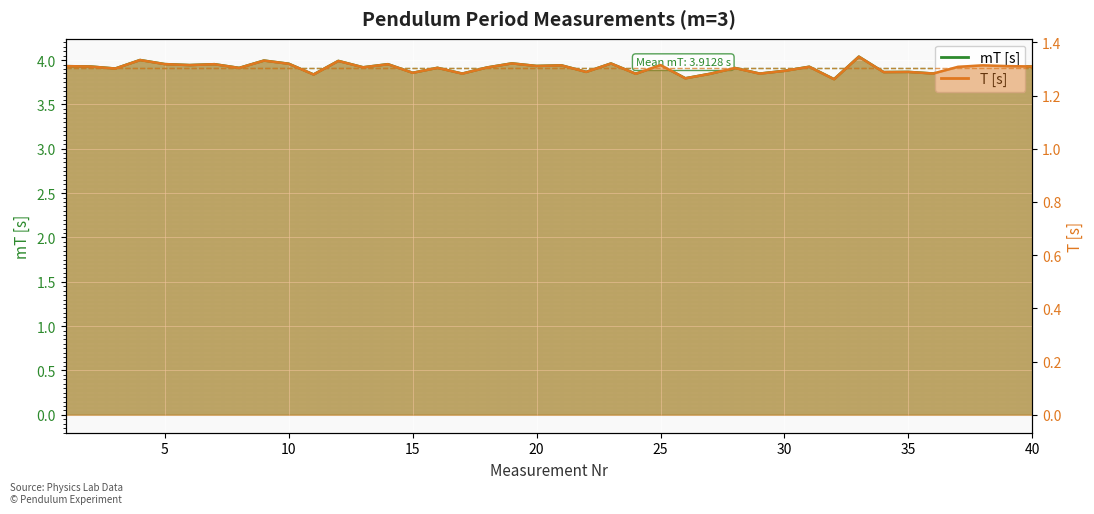

Is it true that T equals 1.3 at 13?

True